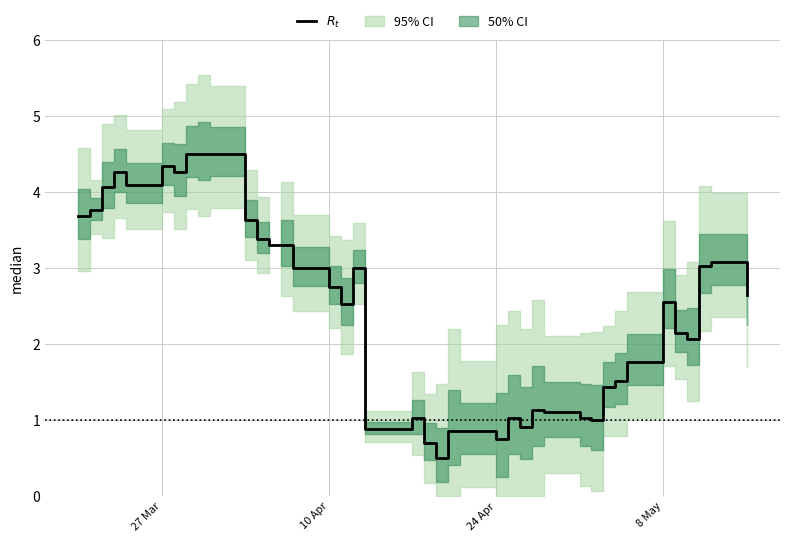

Reading left to right, list all the values displayed in this chart.

3.7	3.8	4.1	4.3	4.1	4.3	4.3	4.5	4.5	4.5	3.6	3.4	3.3	3.3	3.0	2.7	2.5	3.0	0.9	1.0	0.7	0.5	0.9	0.9	0.7	1.0	0.9	1.1	1.1	1.0	1.0	1.4	1.5	1.8	2.6	2.1	2.1	3.0	3.1	2.6